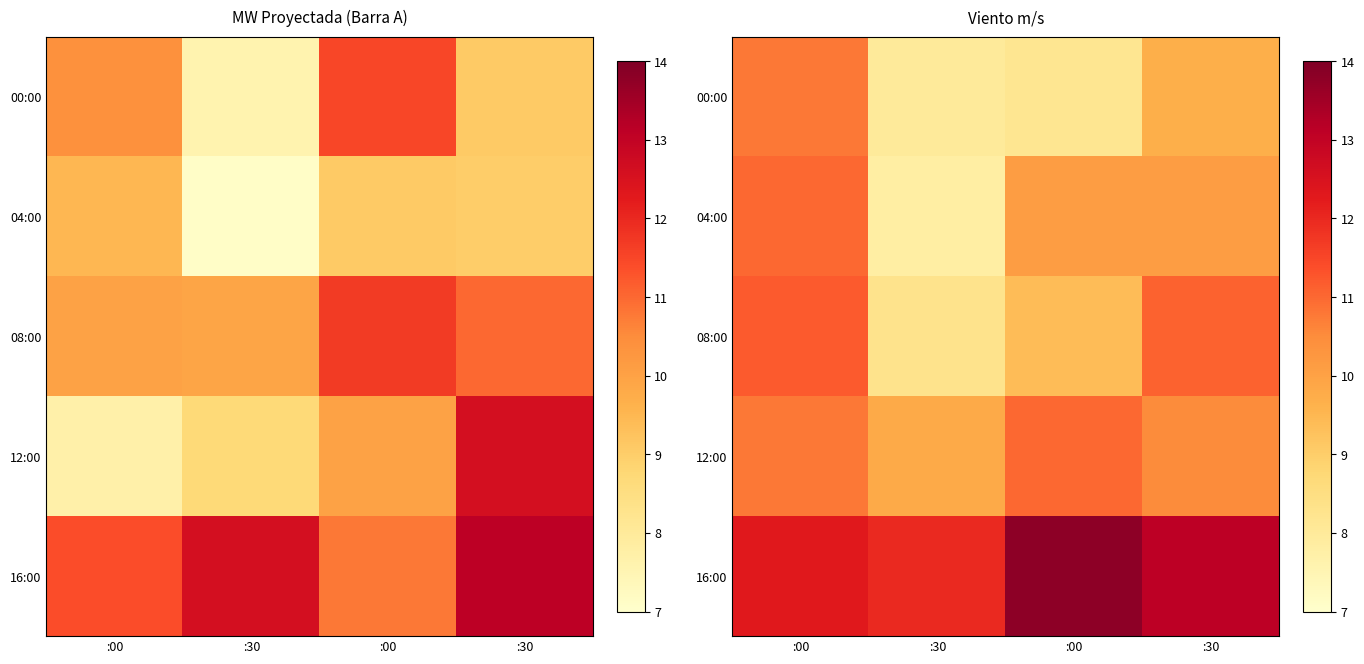

What value does the 00:00 series have at :30?

8.0